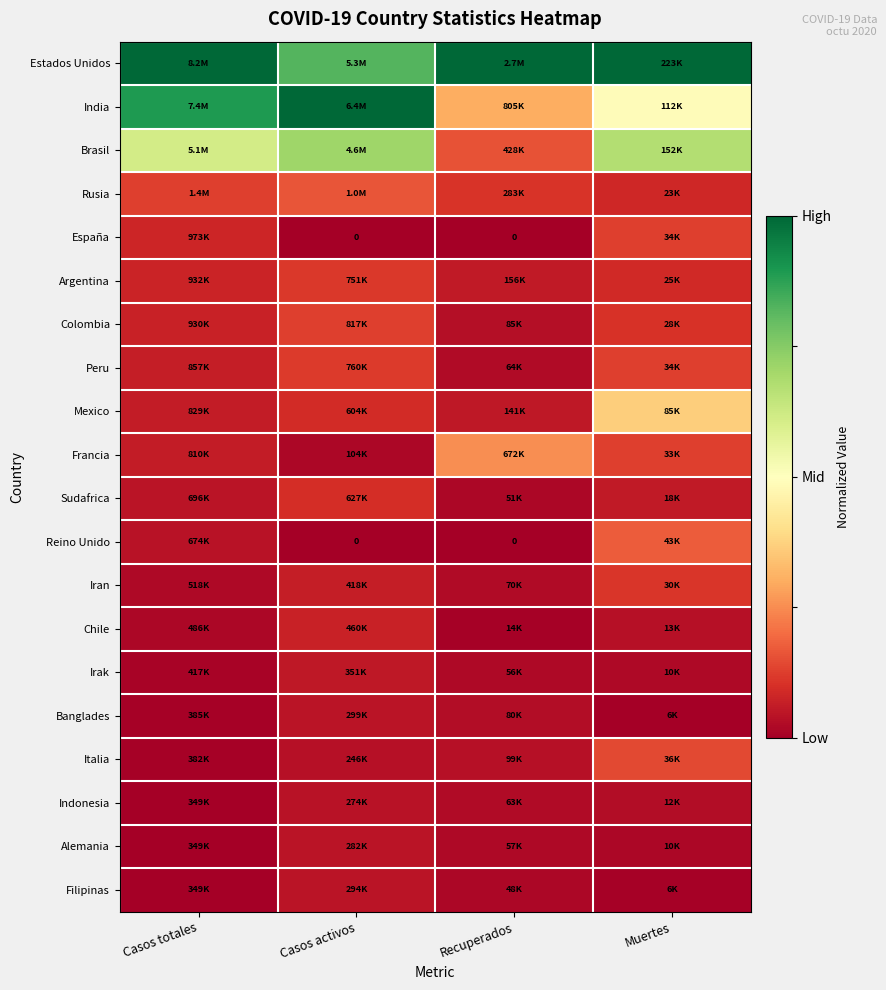

How many series are shown in this chart?

20